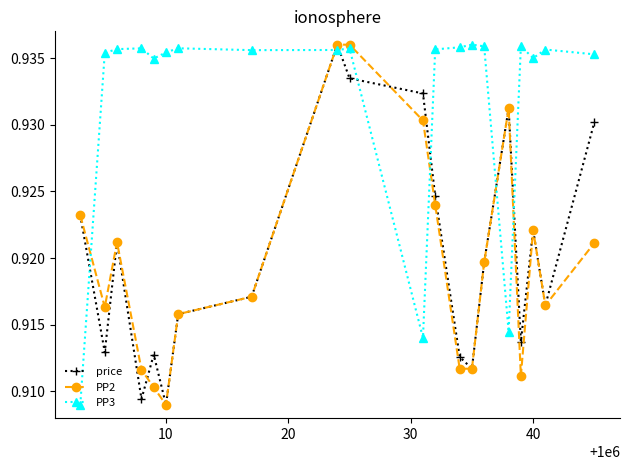

True or false: PP2 has more than 0 points higher than both neighbors.

True